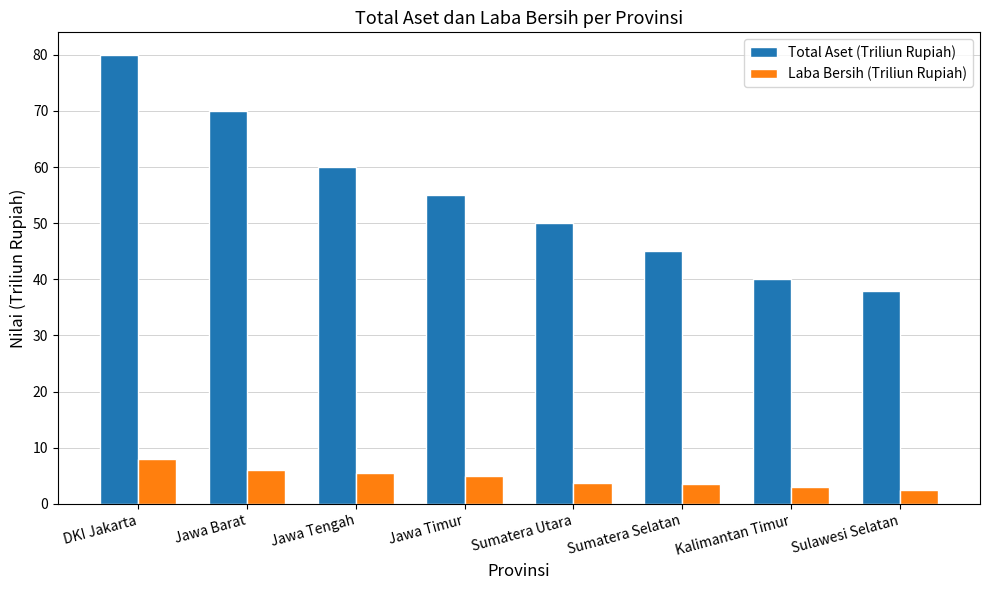

How many categories are shown in the chart?

8